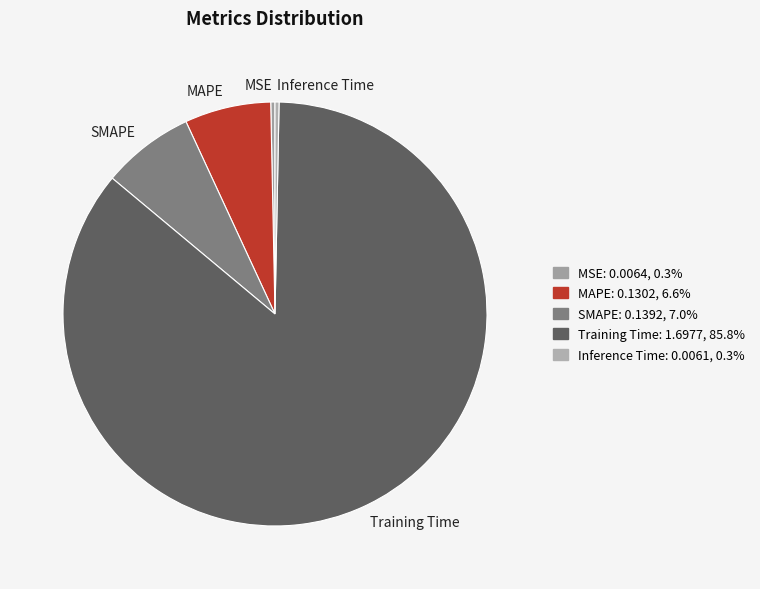

Which category has the biggest portion of the pie?

Training Time